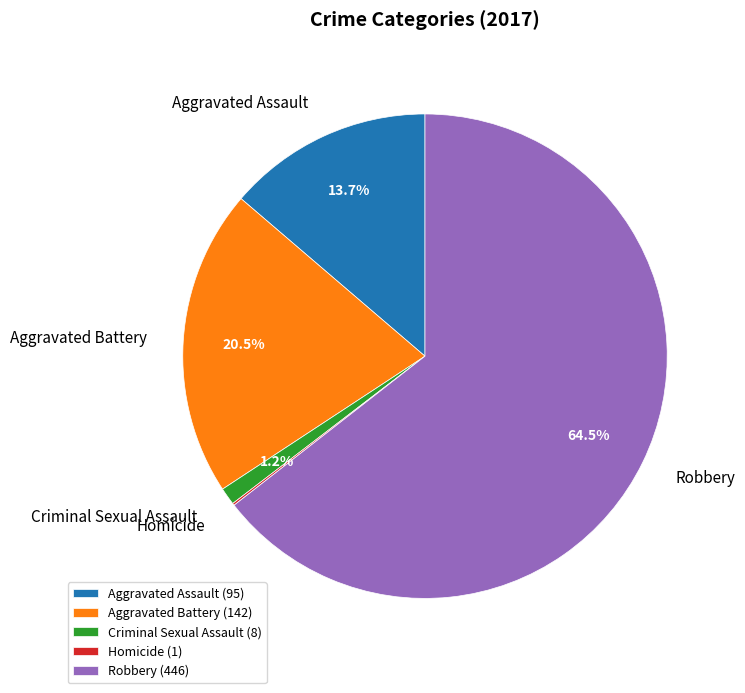

Approximately how many times larger is the value at Aggravated Battery compared to Aggravated Assault?

1.5